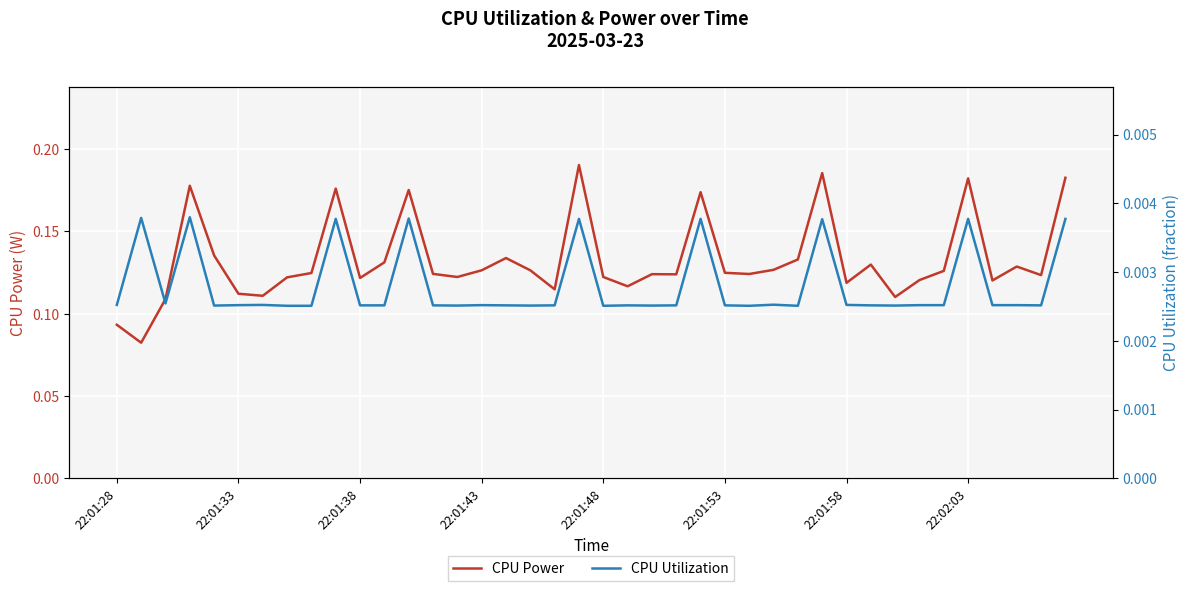

True or false: CPU Utilization and CPU Power cross at least once.

False